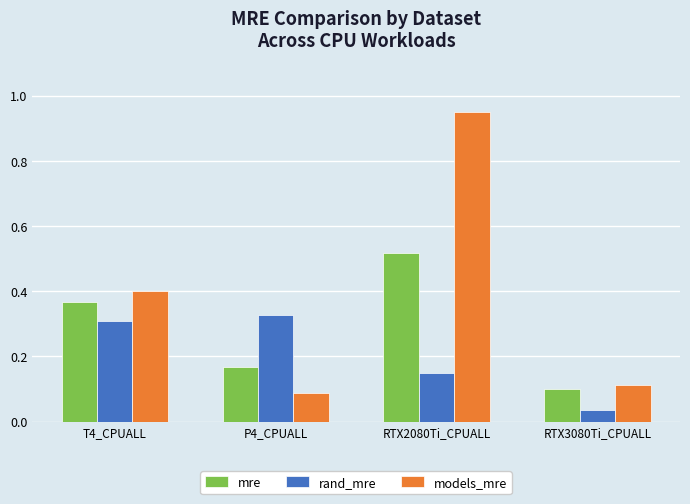

Does the chart contain stacked bars?

No